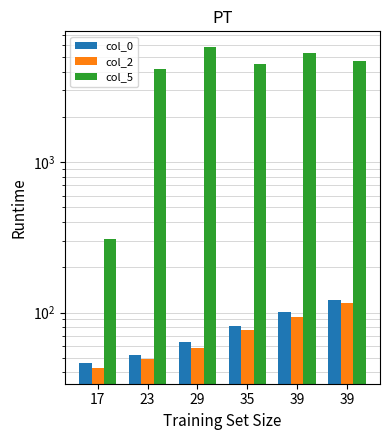

What are all the series names shown in the legend?

col_0, col_2, col_5